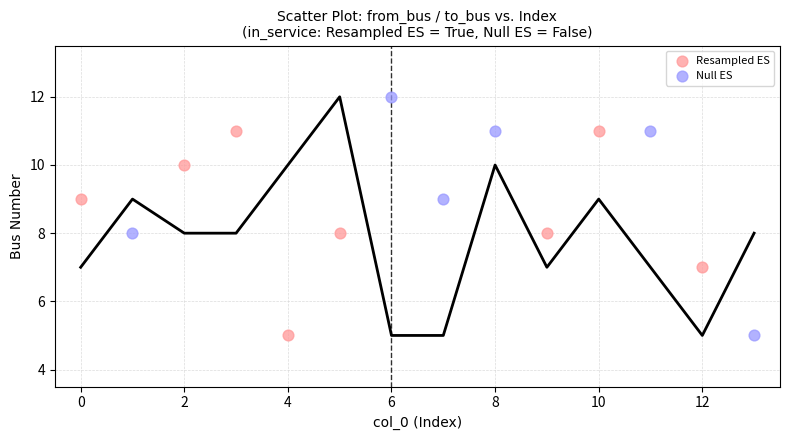

Which series has the largest Y range (max minus min)?

Null ES